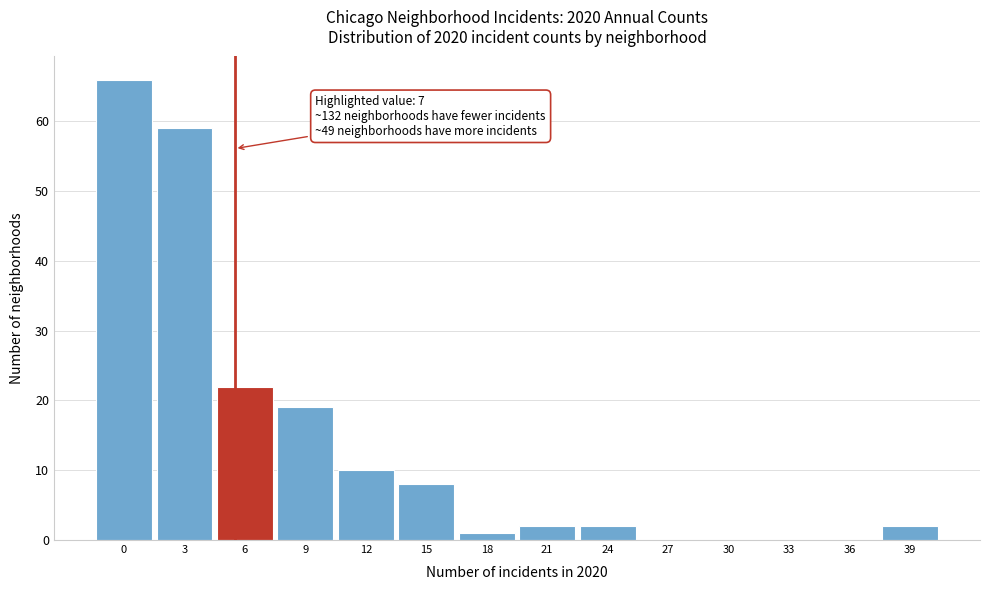

Reading right to left, what are all the values shown in this chart?

39=2	36=0	33=0	30=0	27=0	24=2	21=2	18=1	15=8	12=10	9=19	6=22	3=59	0=66